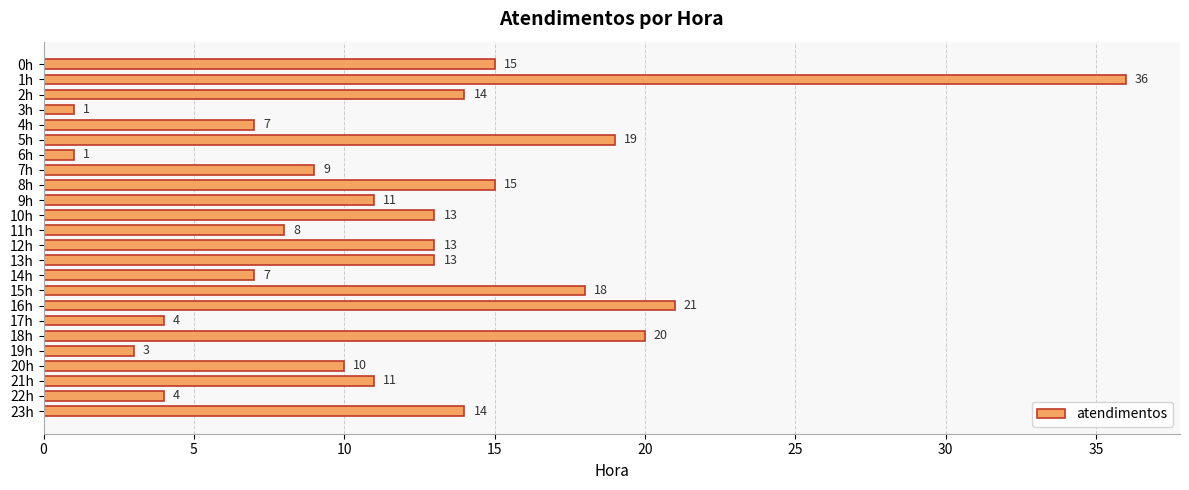

The value at 3h is 1. True or false?

True